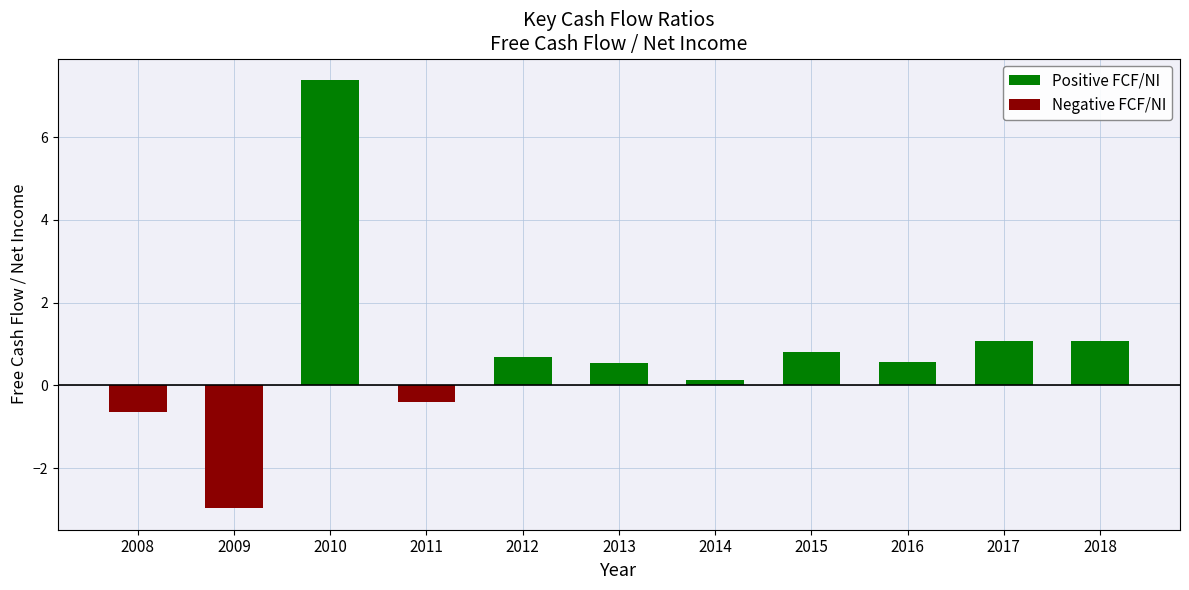

What are all the series names shown in the legend?

Positive FCF/NI, Negative FCF/NI